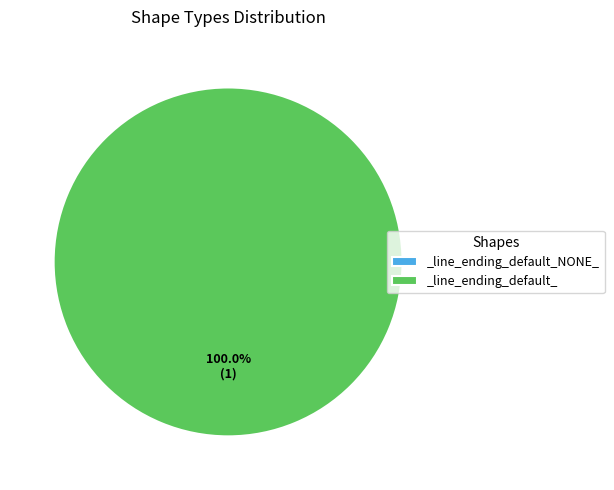

Combined, do _line_ending_default_ and _line_ending_default_NONE_ account for over 50%?

Yes